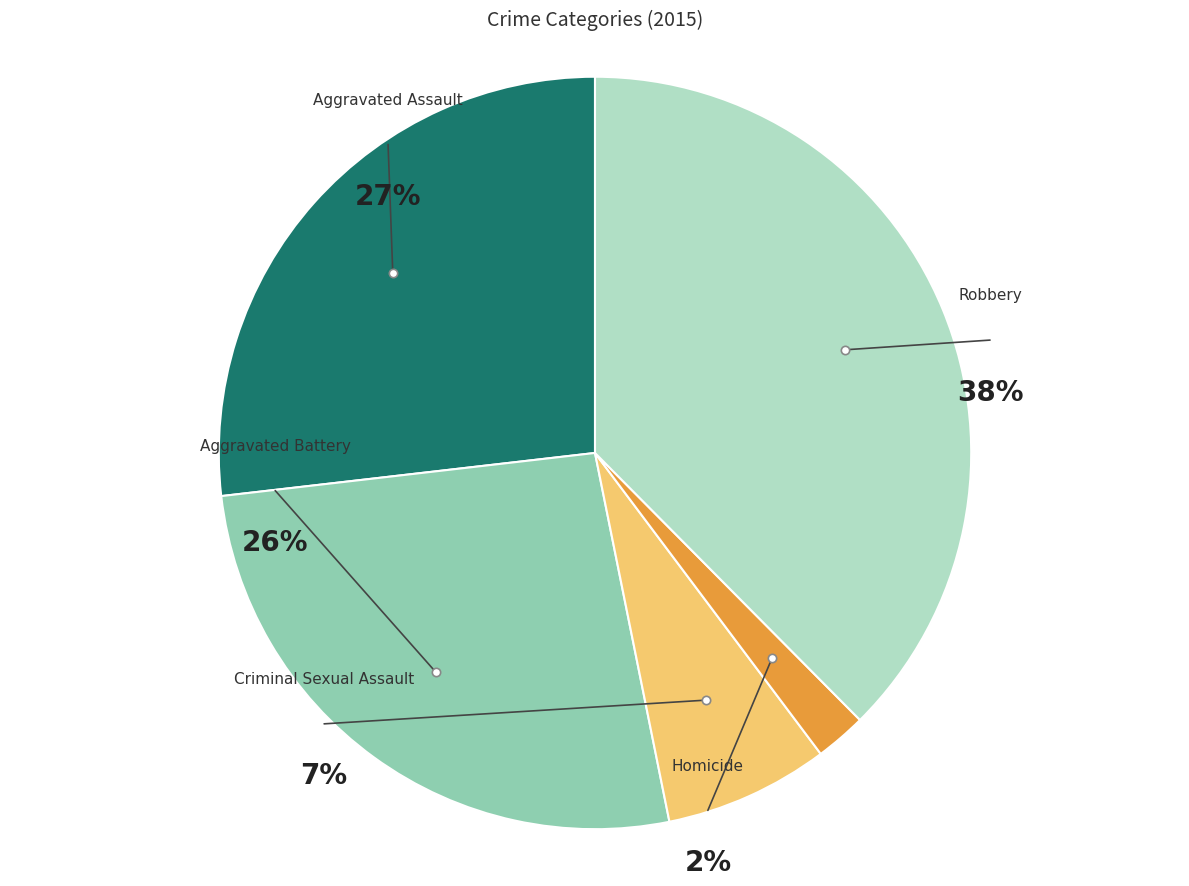

Which category has the biggest portion of the pie?

Robbery